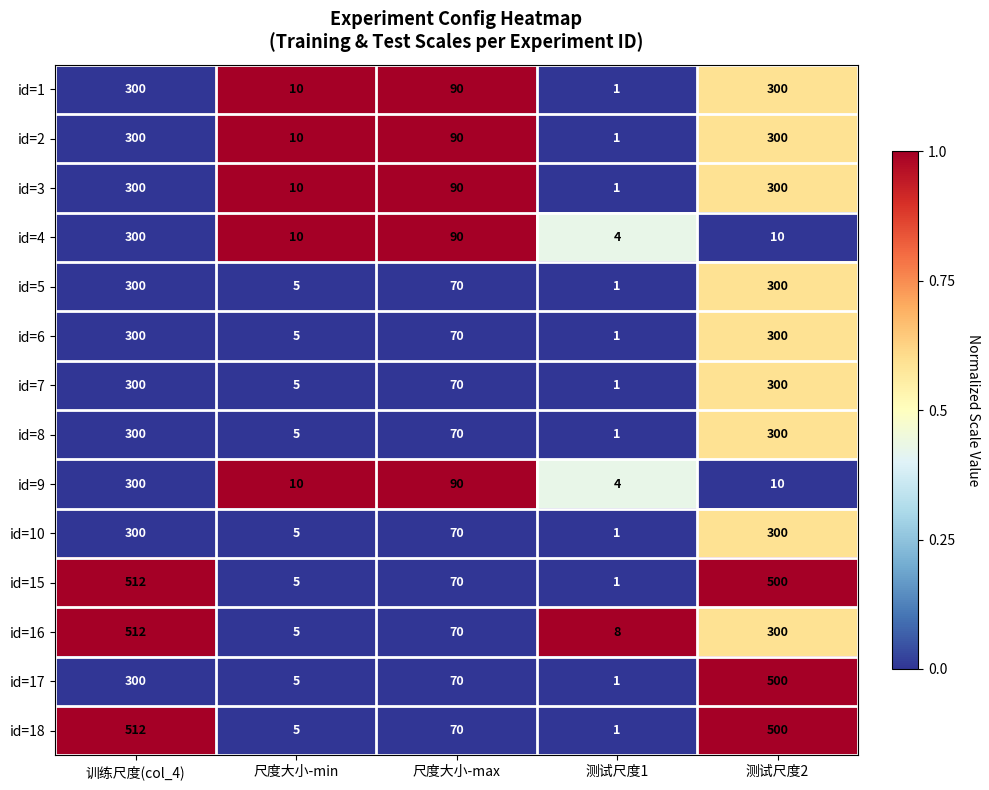

The value of id=2 at 测试尺度2 is 300. True or false?

True